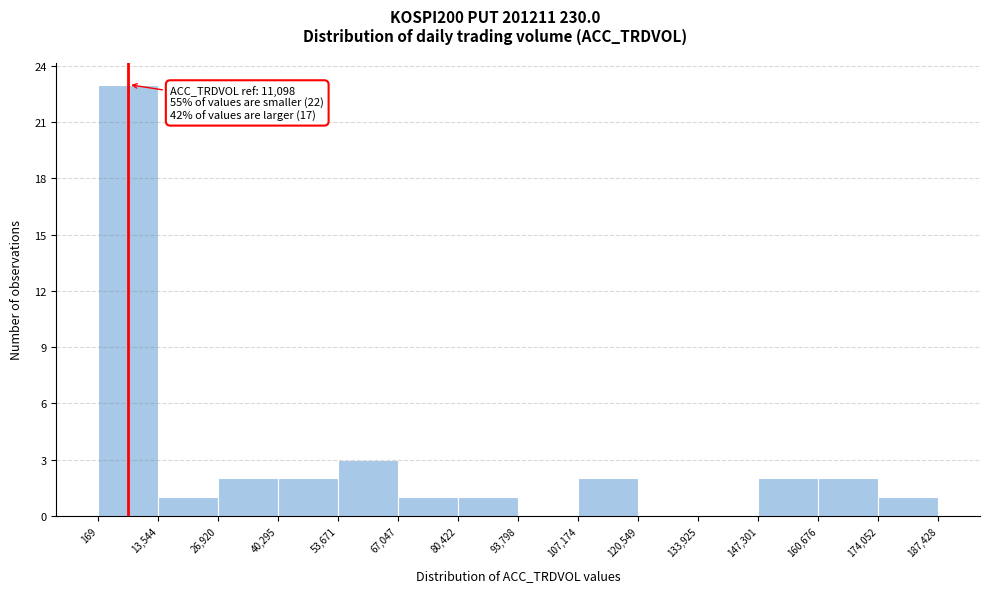

Which range on the x-axis has the tallest bar?

169 to 13,544